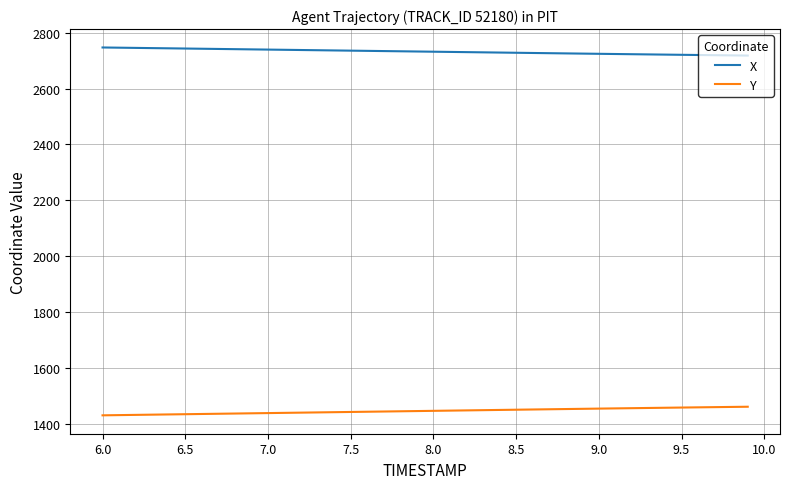

Is this an area chart (filled region under the line)?

No